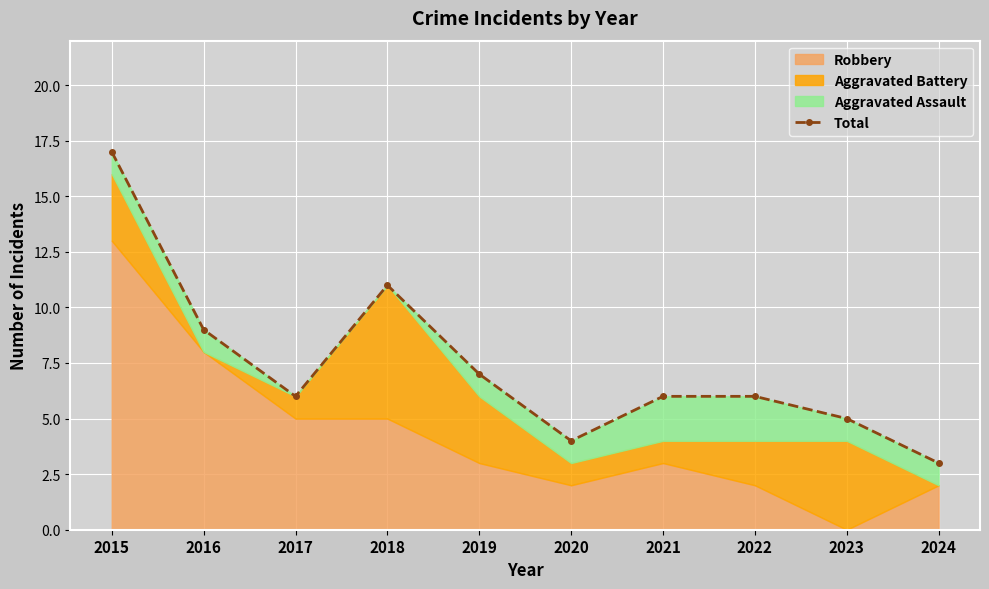

List the labels in order of value, smallest first.

2024, 2020, 2023, 2017, 2021, 2022, 2019, 2016, 2018, 2015